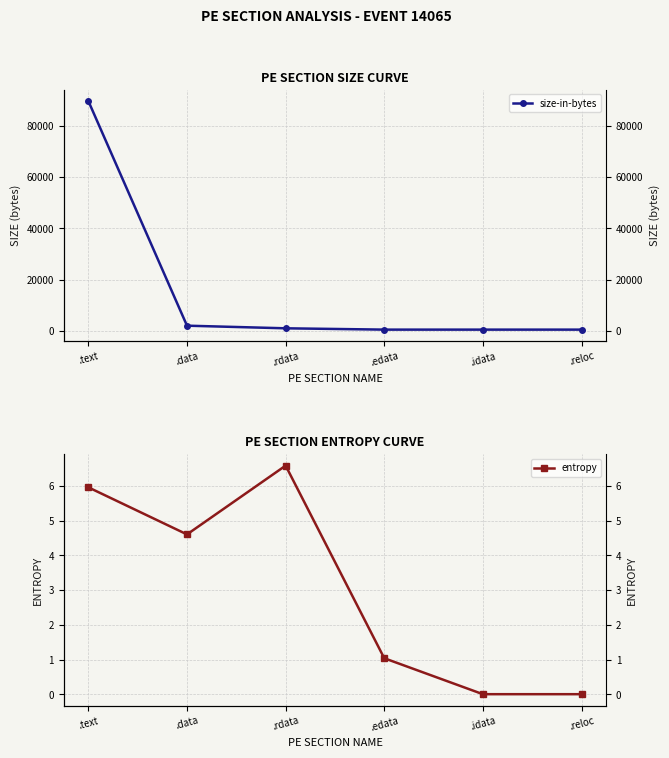

Where does the size-in-bytes (right) series first go above 1024?

.text